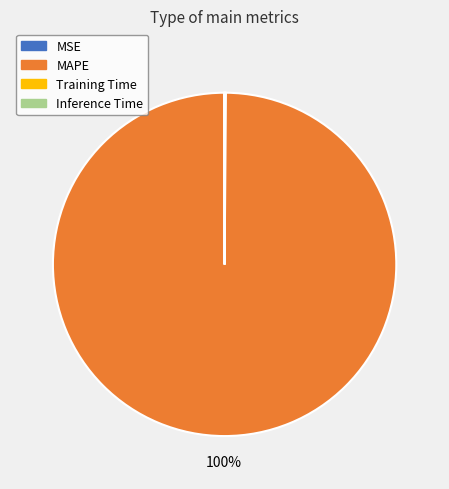

Which slice is the largest?

MAPE